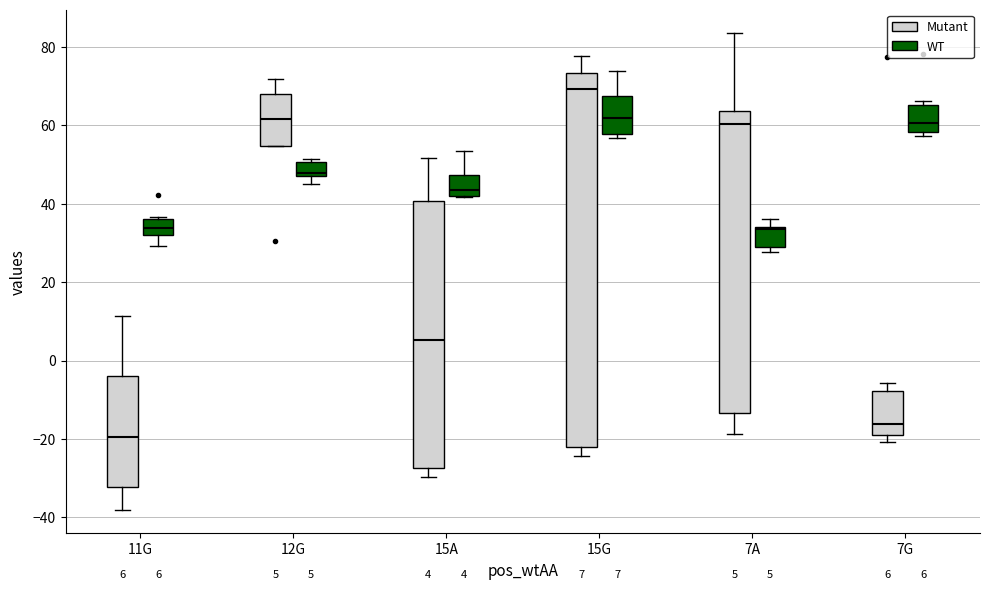

Which box has the highest median line?

15G (Mutant)